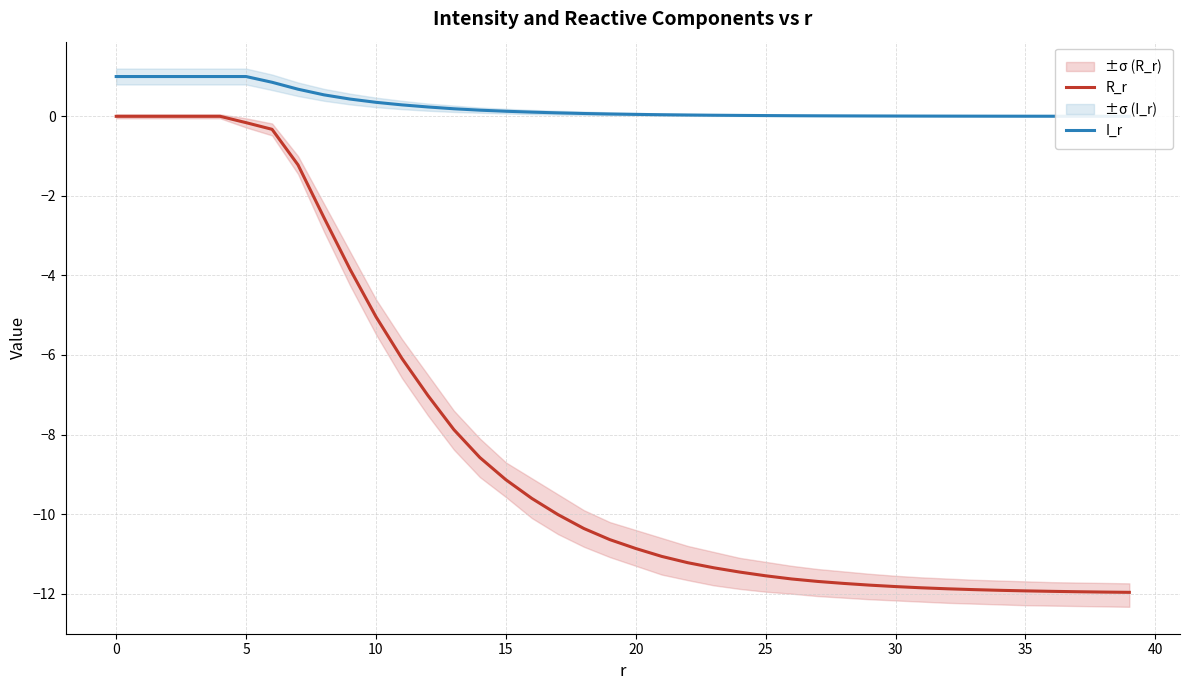

Is this an area chart (filled region under the line)?

No